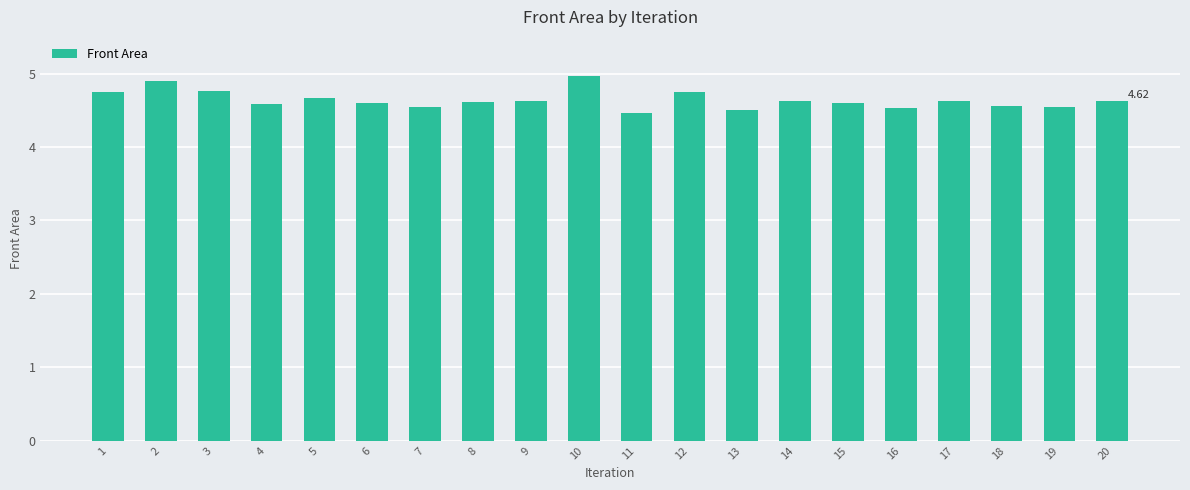

Which category has the lowest value across all series?

11